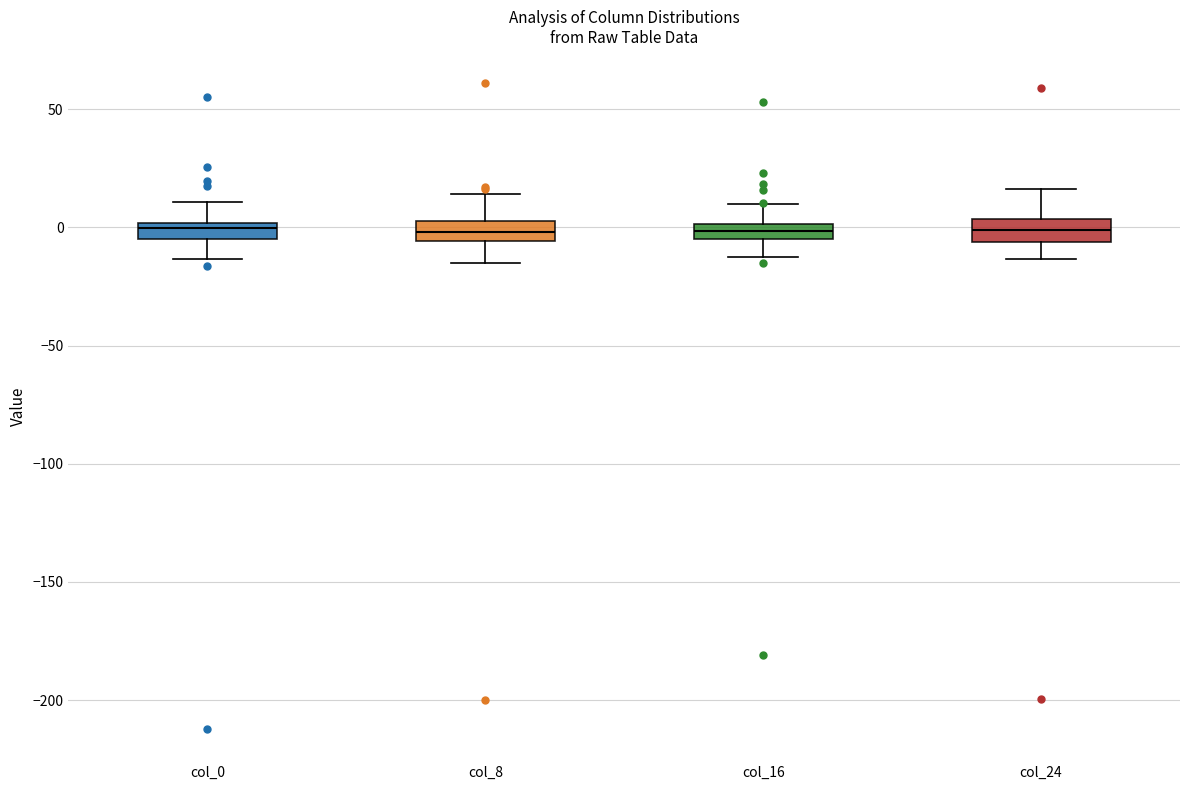

Where is the lower edge of the box for col_24 on the y-axis? The values are not printed on the chart, so give them approximately, as read against the axis.

-5